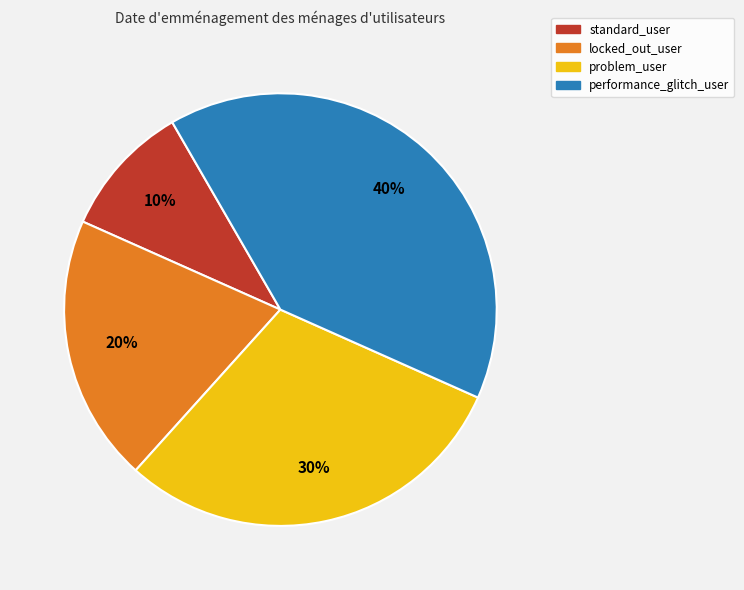

Which slice is the smallest?

standard_user